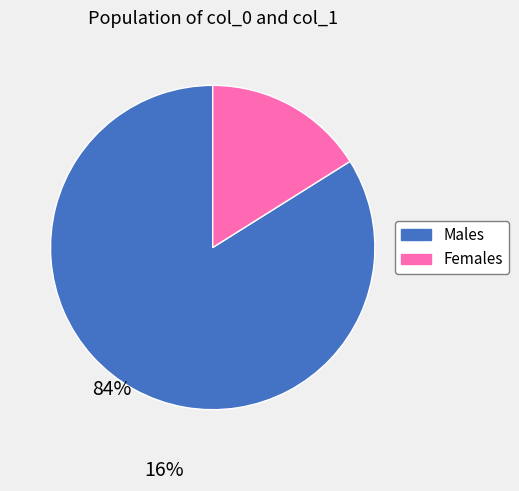

Does any single category account for the majority?

Yes